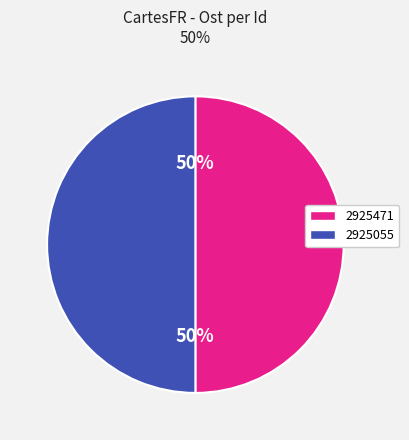

Count the number of slices in the pie.

2